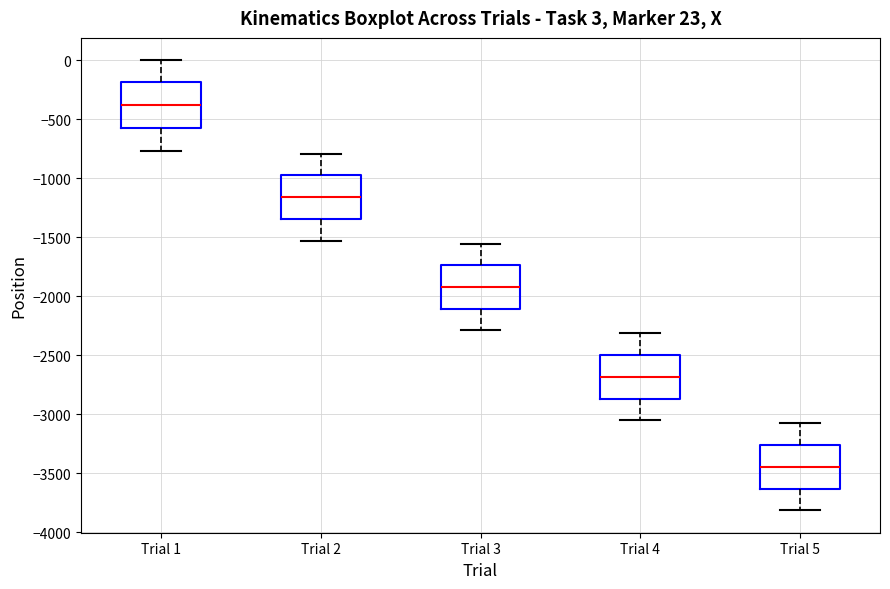

Which box's median line is the highest?

Trial 1